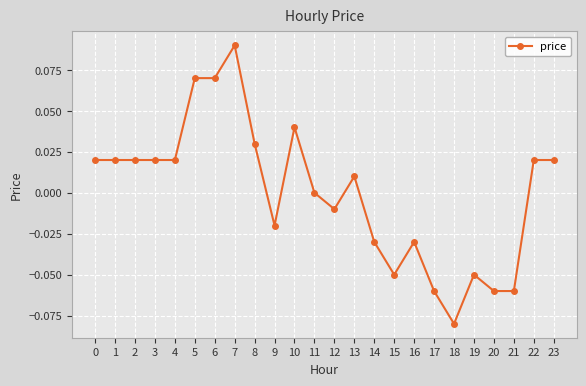

Which label corresponds to the smallest value in the chart?

18